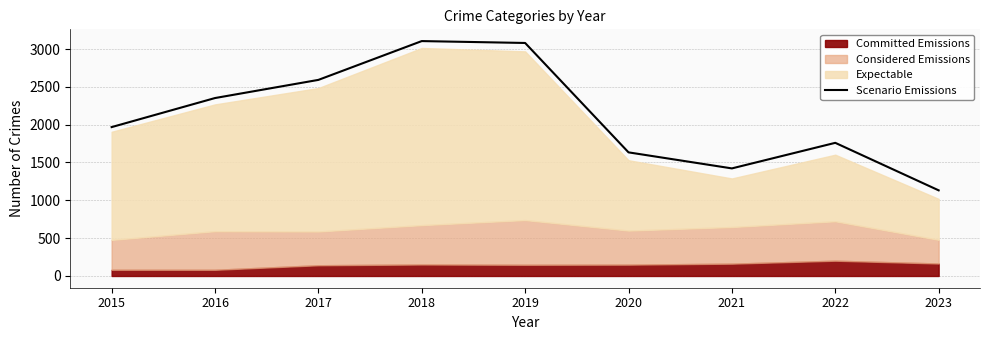

What is the change in value from 2015 to 2016?

+384